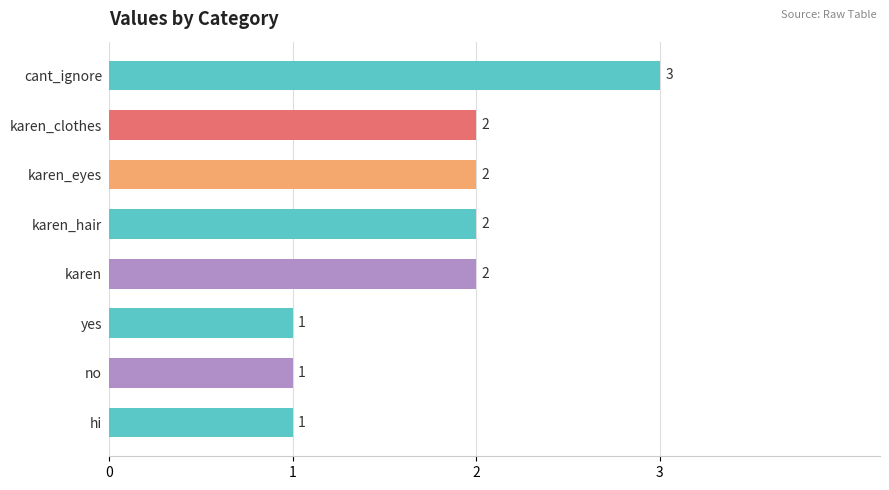

Reading bottom to top, transcribe all the data shown in this chart.

hi=1	no=1	yes=1	karen=2	karen_hair=2	karen_eyes=2	karen_clothes=2	cant_ignore=3